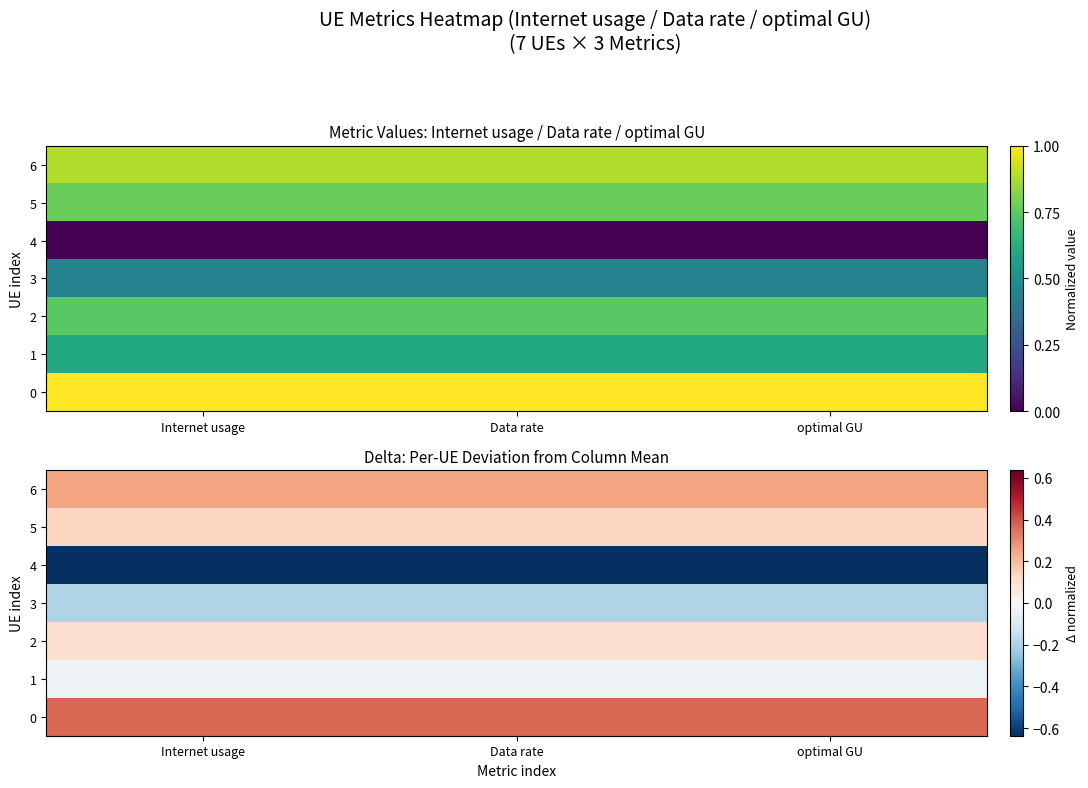

What is the sum of all 5 values?

0.4